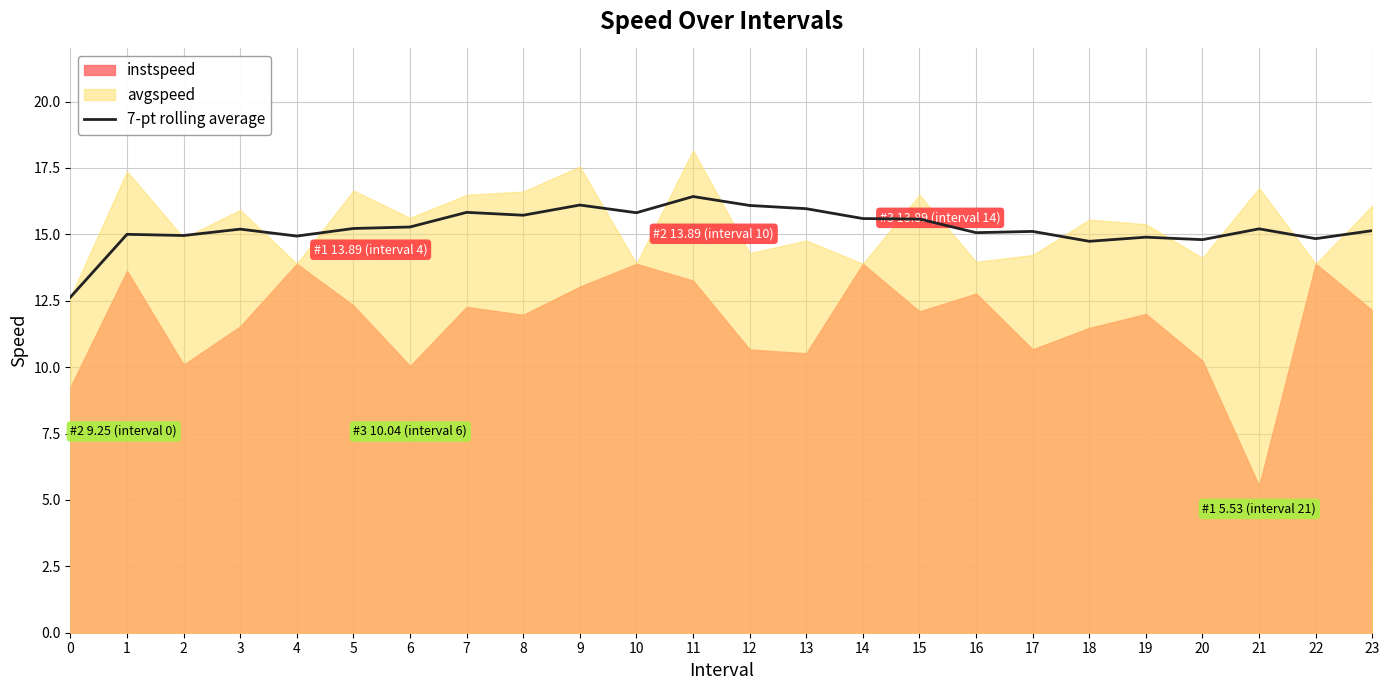

True or false: the data shows 14.9 at 4.

True